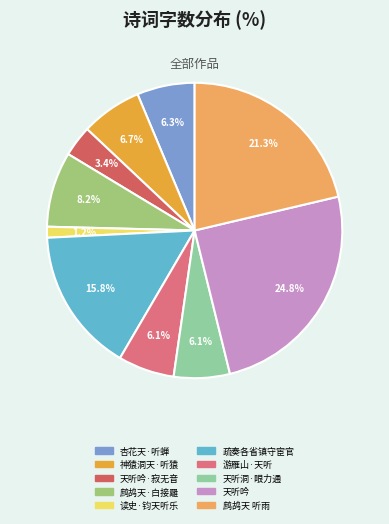

Count the number of slices in the pie.

10